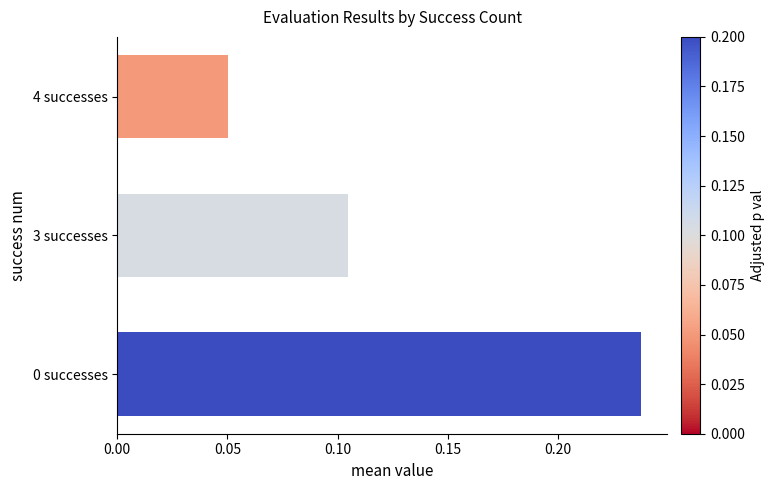

Which label corresponds to the largest value in the chart?

0 successes